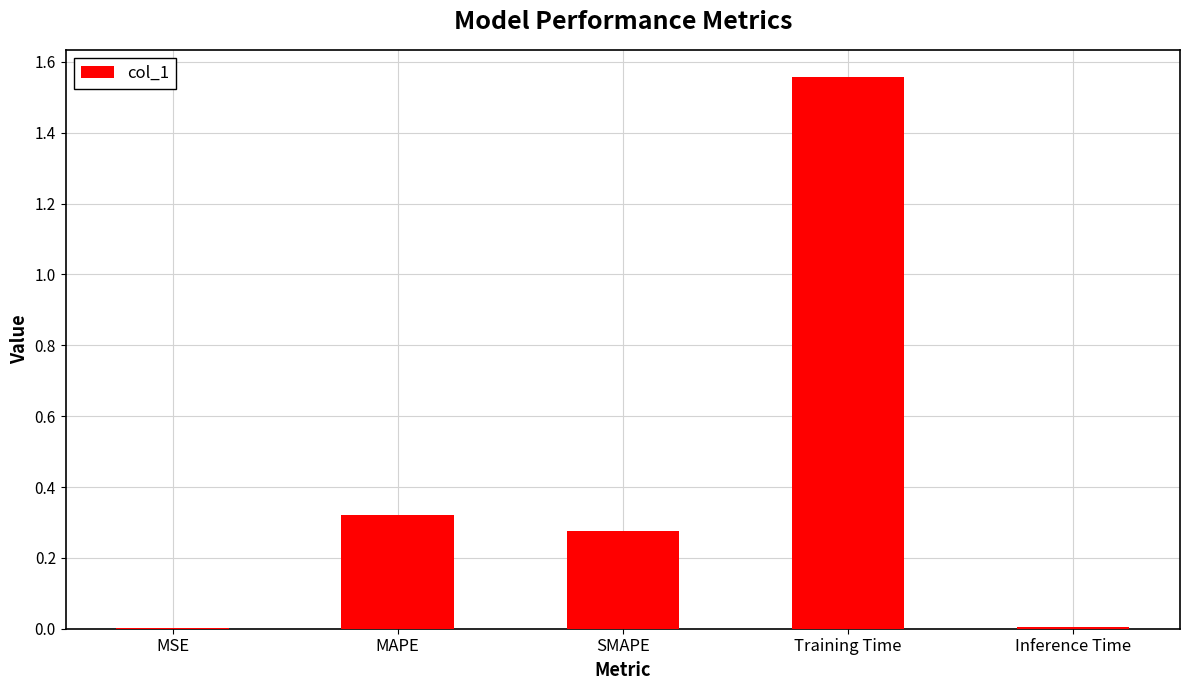

Which category has the highest value across all series?

Training Time